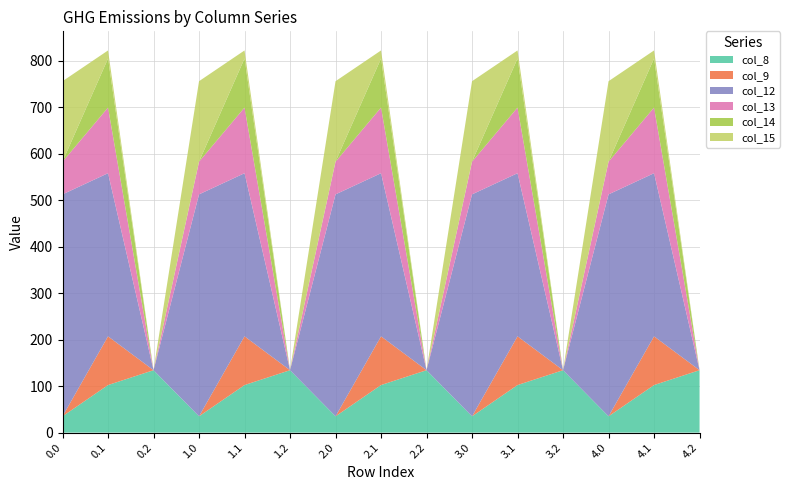

Reading left to right, what are all the values shown in this chart?

col_8: 35.0	102.3	134.2	35.0	102.3	134.2	35.0	102.3	134.2	35.0	102.3	134.2	35.0	102.3	134.2
col_9: 0.0	104.8	0.0	0.0	104.8	0.0	0.0	104.8	0.0	0.0	104.8	0.0	0.0	104.8	0.0
col_12: 477.2	350.8	0.0	477.2	350.8	0.0	477.2	350.8	0.0	477.2	350.8	0.0	477.2	350.8	0.0
col_13: 70.2	141.2	0.0	70.2	141.2	0.0	70.2	141.2	0.0	70.2	141.2	0.0	70.2	141.2	0.0
col_14: 0.3	105.5	0.0	0.3	105.5	0.0	0.3	105.5	0.0	0.3	105.5	0.0	0.3	105.5	0.0
col_15: 172.8	17.3	0.0	172.8	17.3	0.0	172.8	17.3	0.0	172.8	17.3	0.0	172.8	17.3	0.0